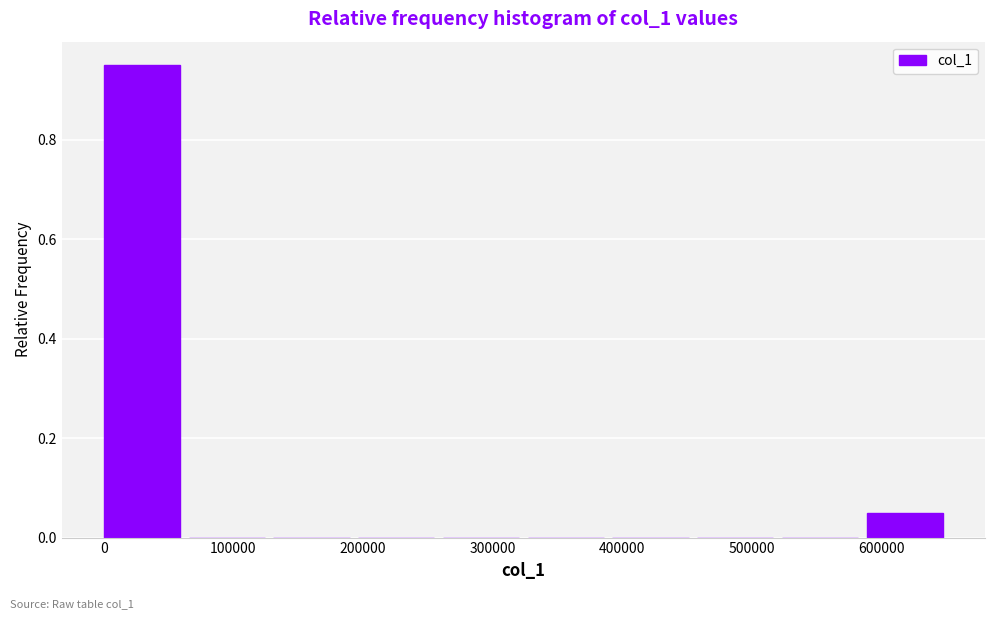

Reading left to right, transcribe this chart: for each bar, give the range it covers on the x-axis and its height. Neither the bar edges nor the heights are printed on the chart, so give them approximately, as read against the axes.

0 to 70000: 0.96
70000 to 130000: 0
130000 to 200000: 0
200000 to 260000: 0
260000 to 330000: 0
330000 to 390000: 0
390000 to 460000: 0
460000 to 520000: 0
520000 to 590000: 0
590000 to 650000: 0.06